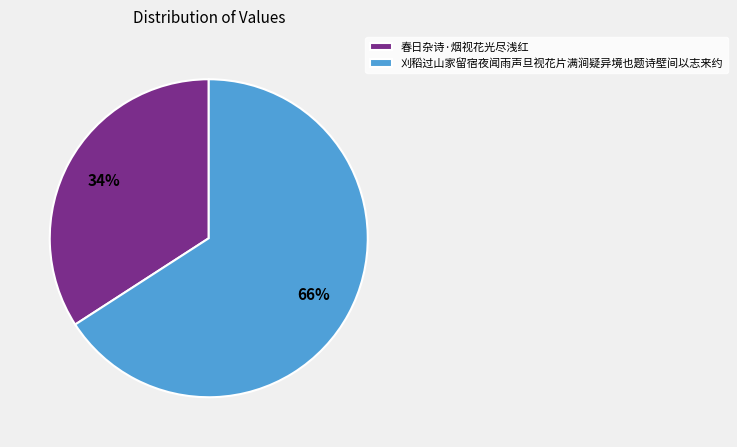

Which slice is the largest?

刈稻过山家留宿夜闻雨声旦视花片满涧疑异境也题诗壁间以志来约